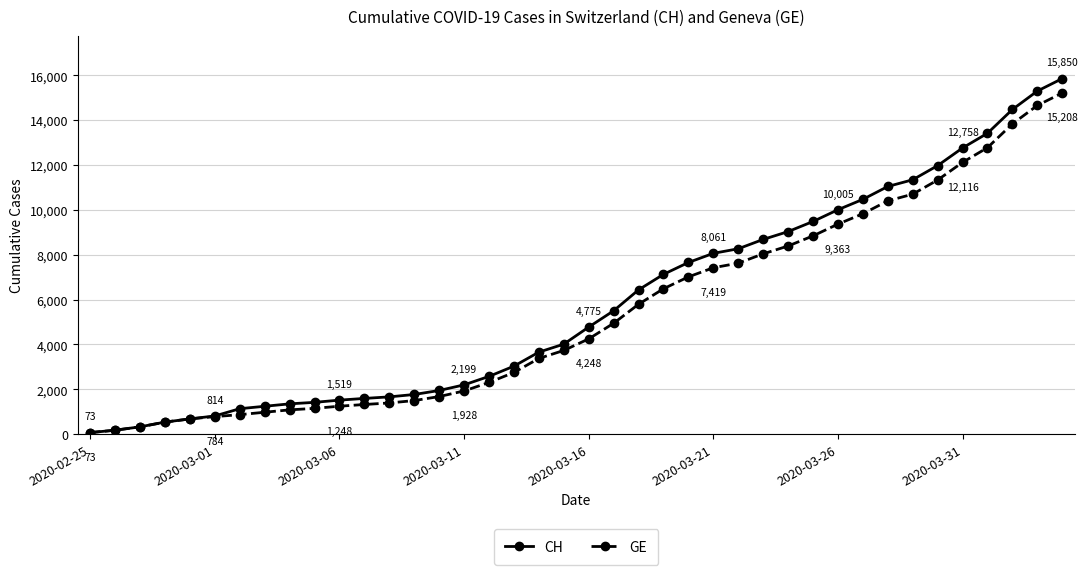

Which series has the largest range (max minus min)?

CH